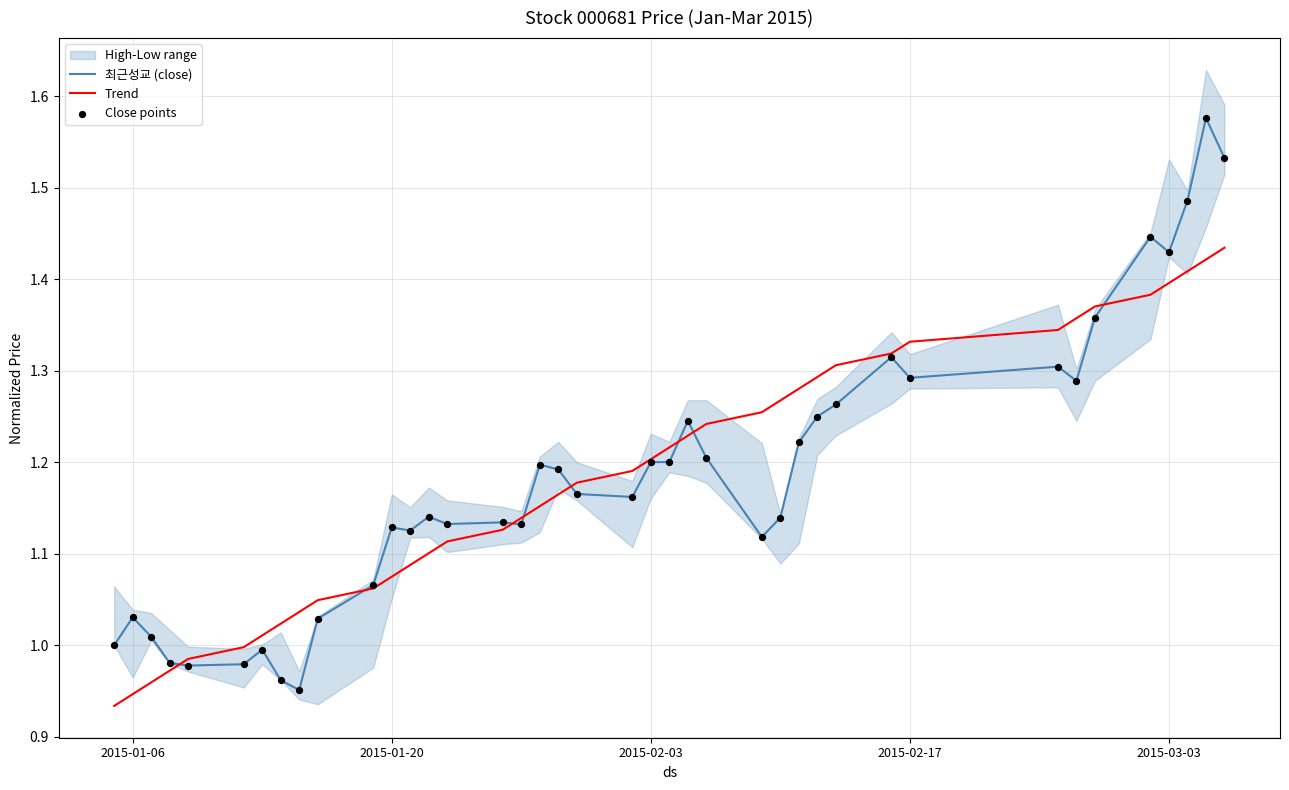

At how many categories does at least one series exceed 1?

36